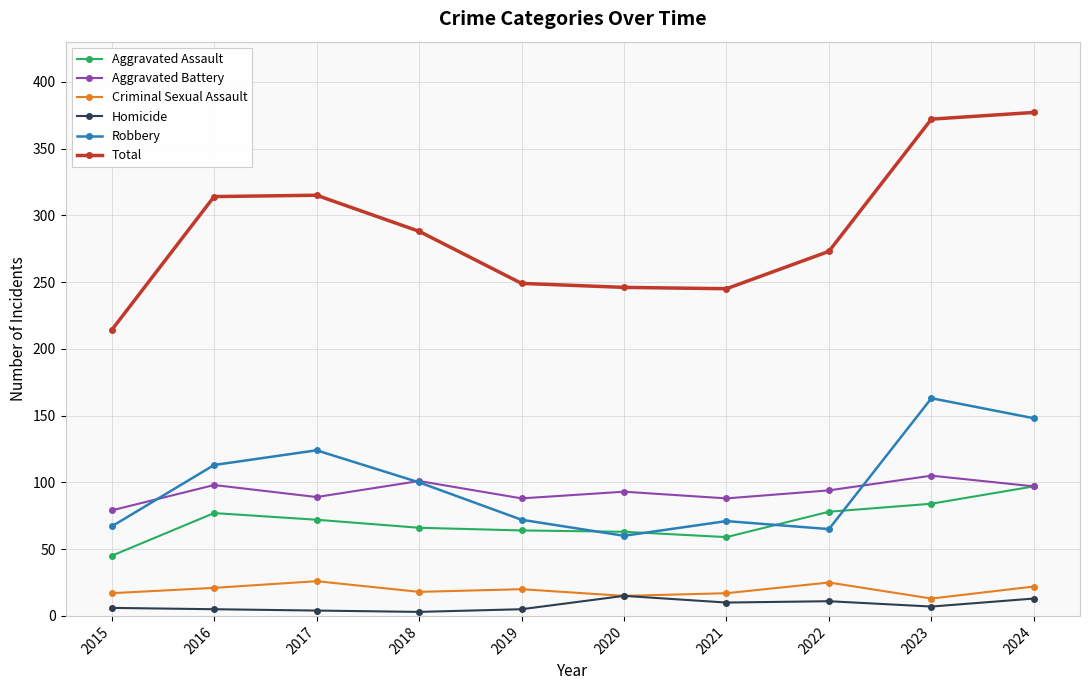

Does the chart have visible grid lines?

Yes